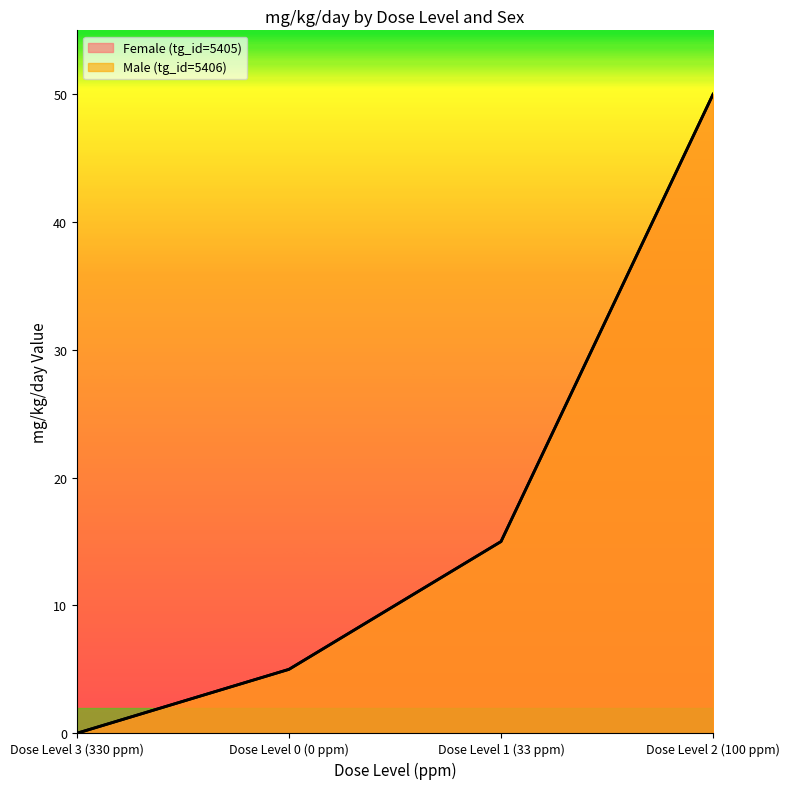

Does the chart have visible grid lines?

No